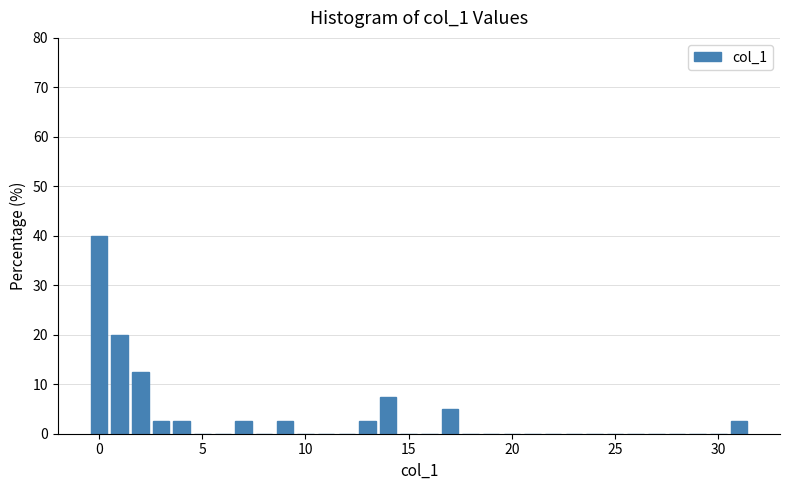

Around what value on the x-axis is the tallest bar? Give the approximate position of its centre, as read against the axis.

0.0